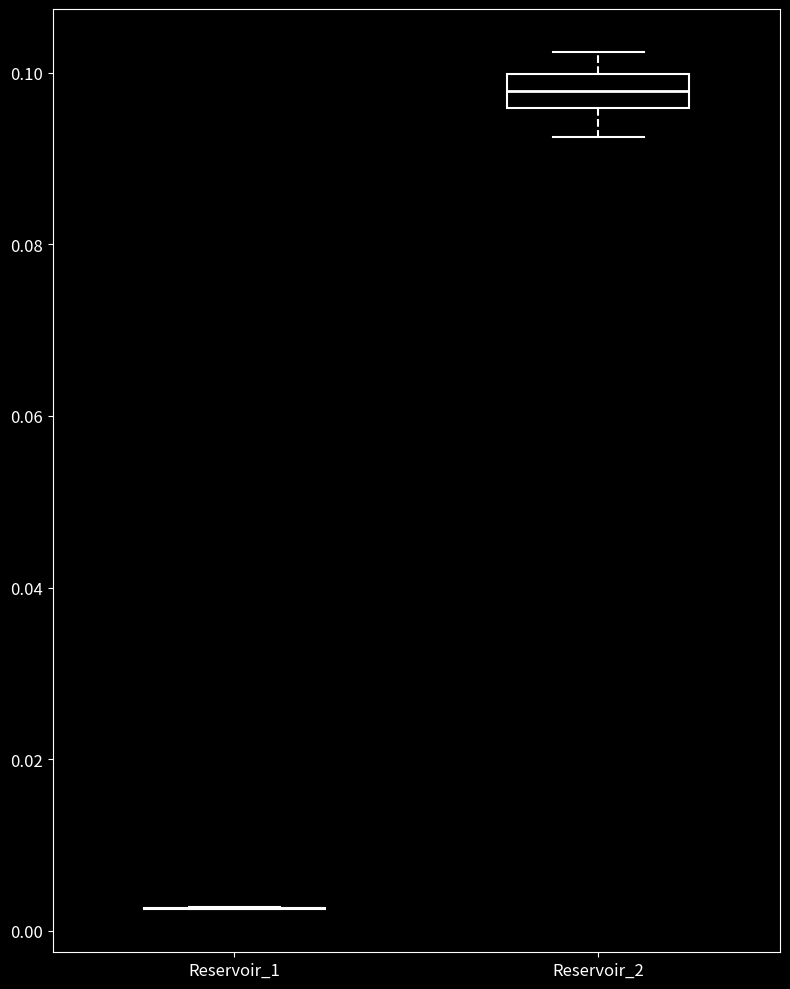

Reading left to right, transcribe this box plot: for each box, give where its median line is, the range the box spans, and where its two whiskers end, as read against the y-axis. The values are not printed on the chart, so give them approximately, as read against the axis.

Reservoir_1: box collapsed to a line at 0.002, whiskers 0.002 to 0.002
Reservoir_2: median 0.098, box 0.096 to 0.100, whiskers 0.092 to 0.102